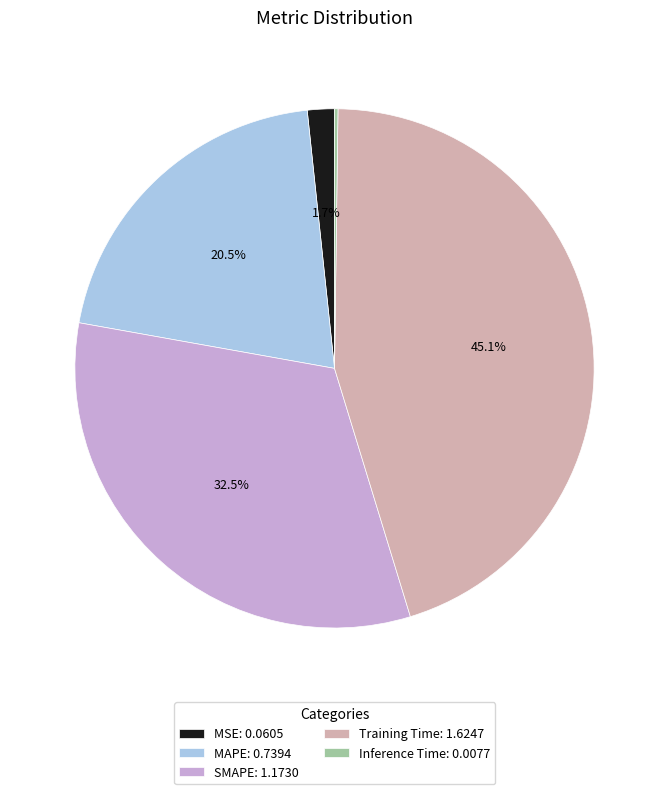

Which has a higher value, MAPE or Training Time?

Training Time